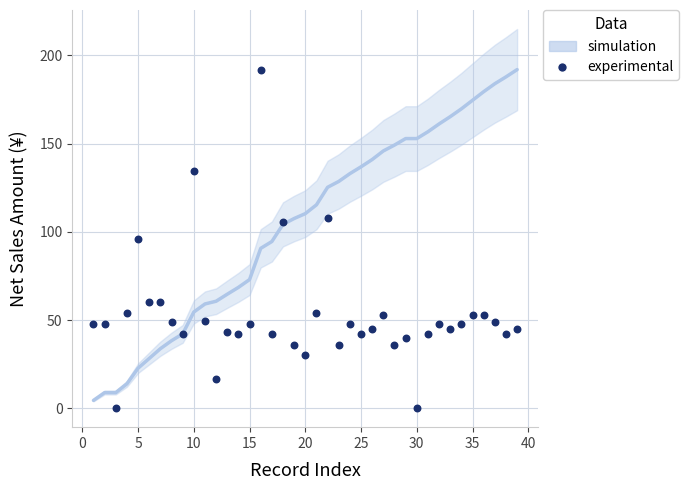

What is the range of X values (max minus min)?

38.0